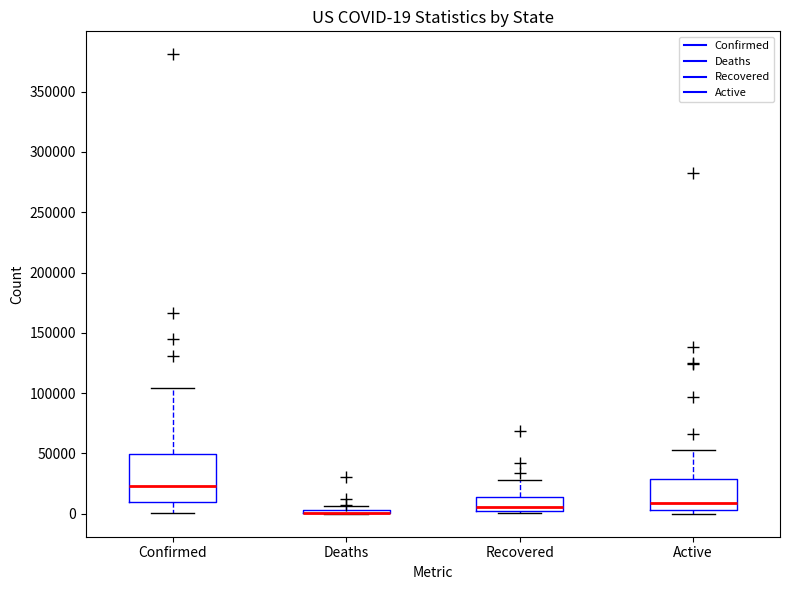

Which box is the tallest, from its lower edge to its upper edge?

Confirmed